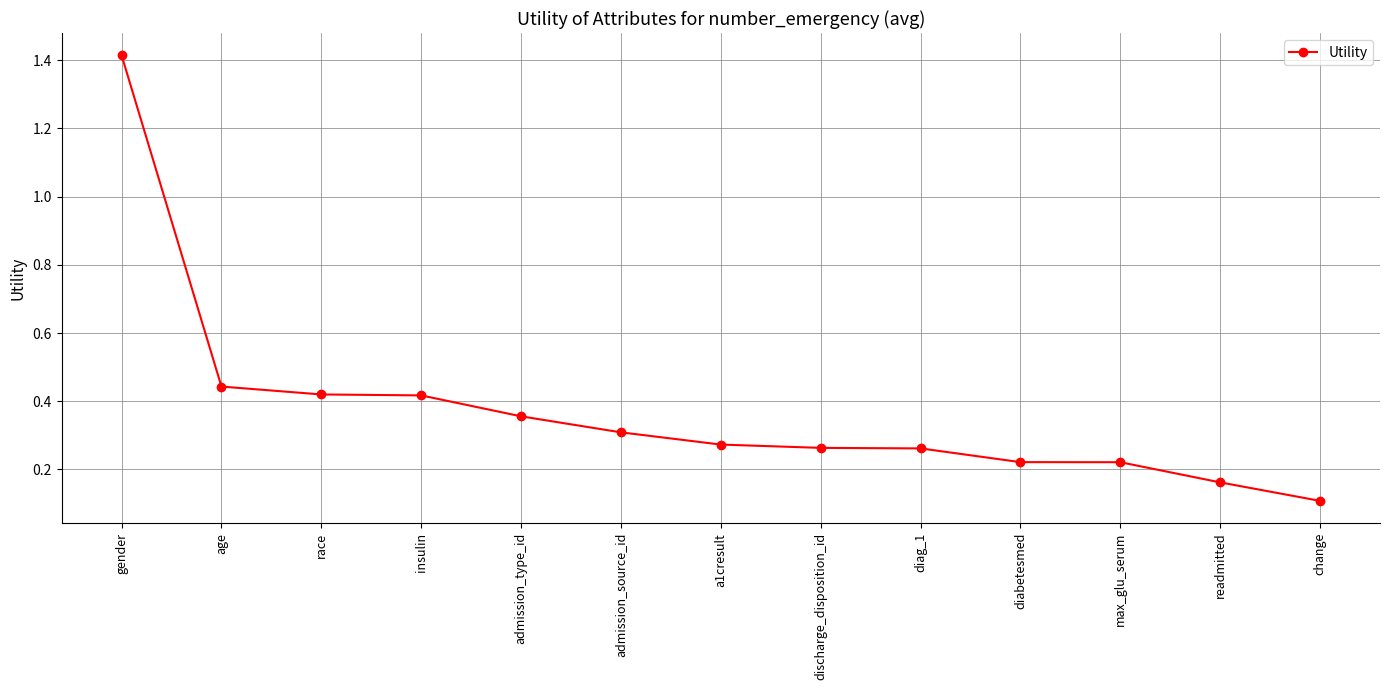

What is the difference between the values at readmitted and a1cresult?

0.1